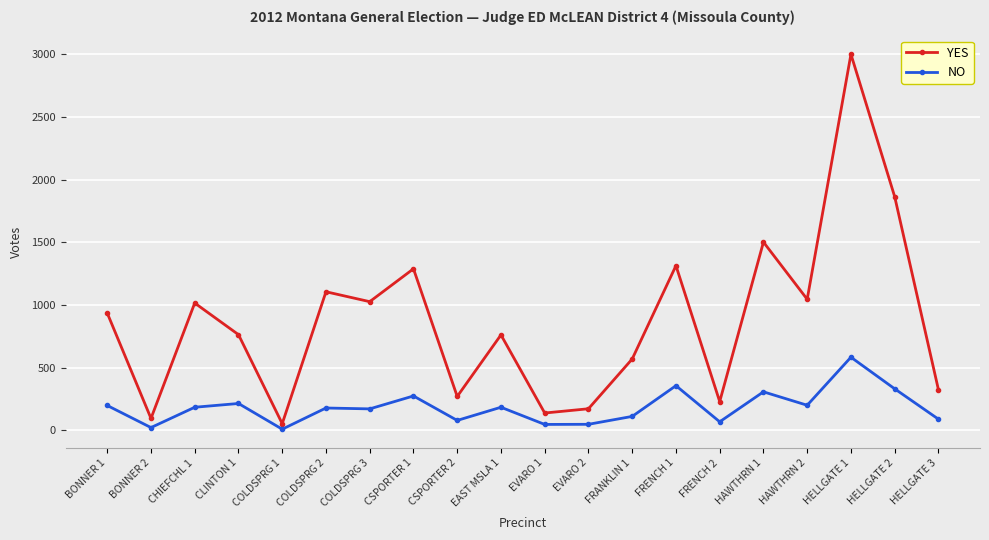

How many categories are shown in the chart?

20